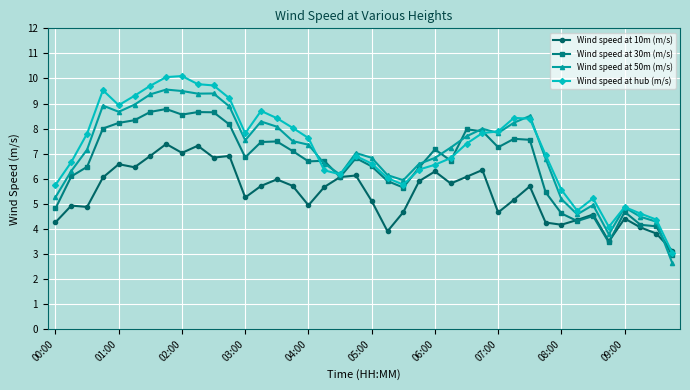

At how many categories does at least one series exceed 2?

40